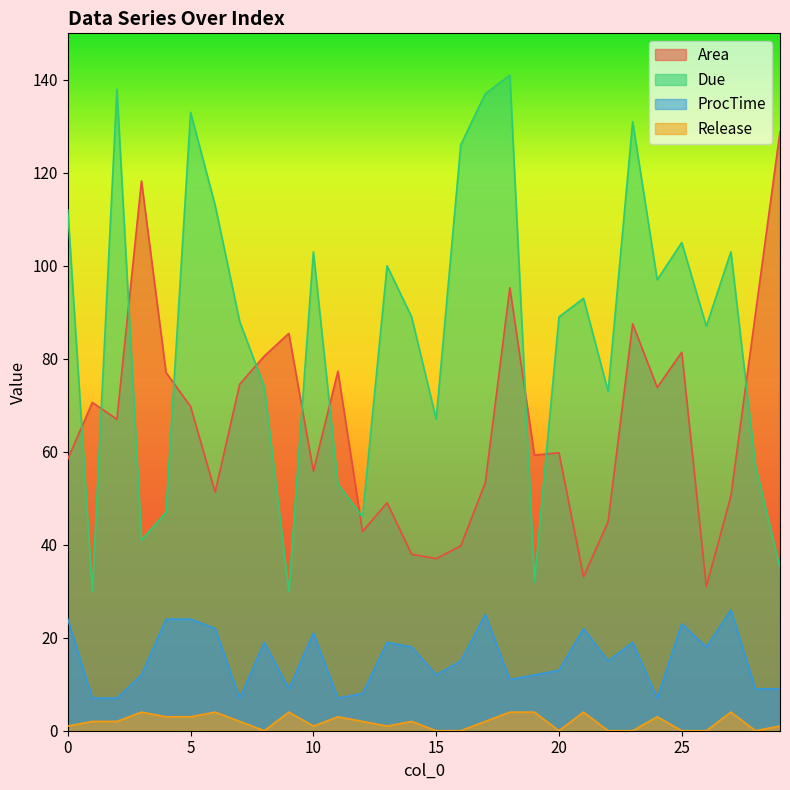

Is it true that Release equals 3.0 at 5?

True